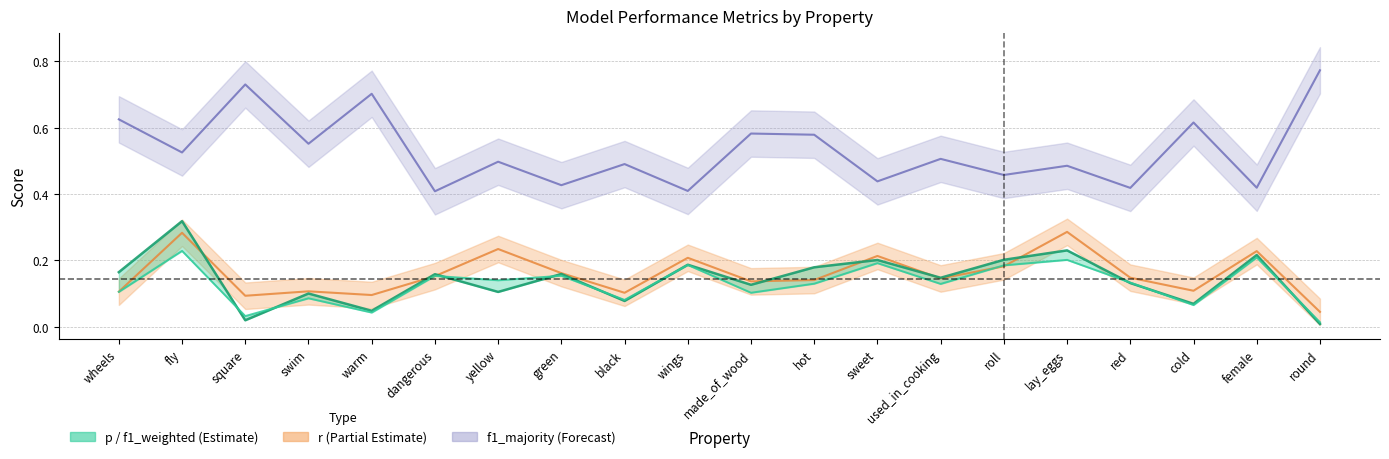

How many interior local peaks does the r series have?

7